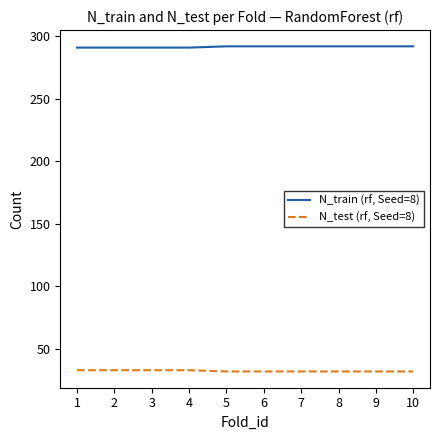

True or false: N_test (rf, Seed=8) and N_train (rf, Seed=8) intersect in this chart.

False